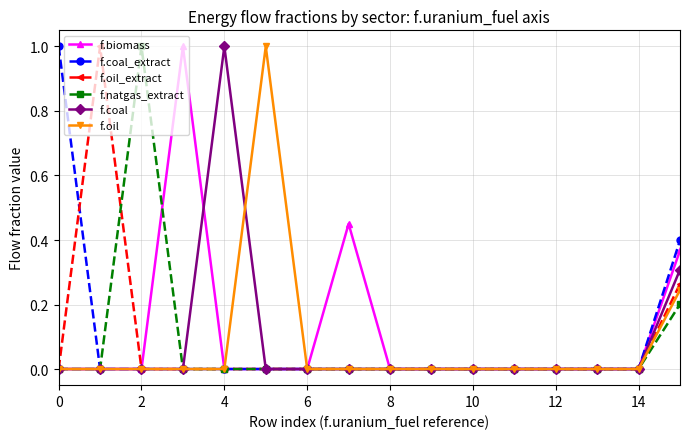

Count the f.natgas_extract values in the range 0 to 1.

16